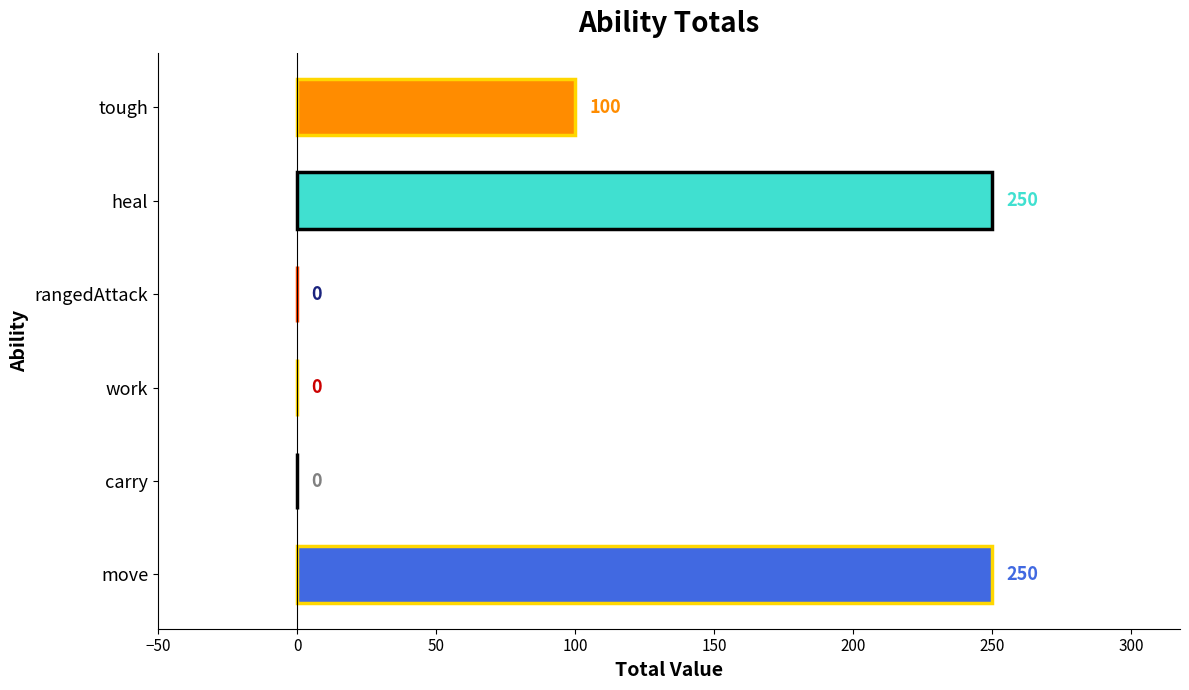

Are the bars horizontal?

Yes